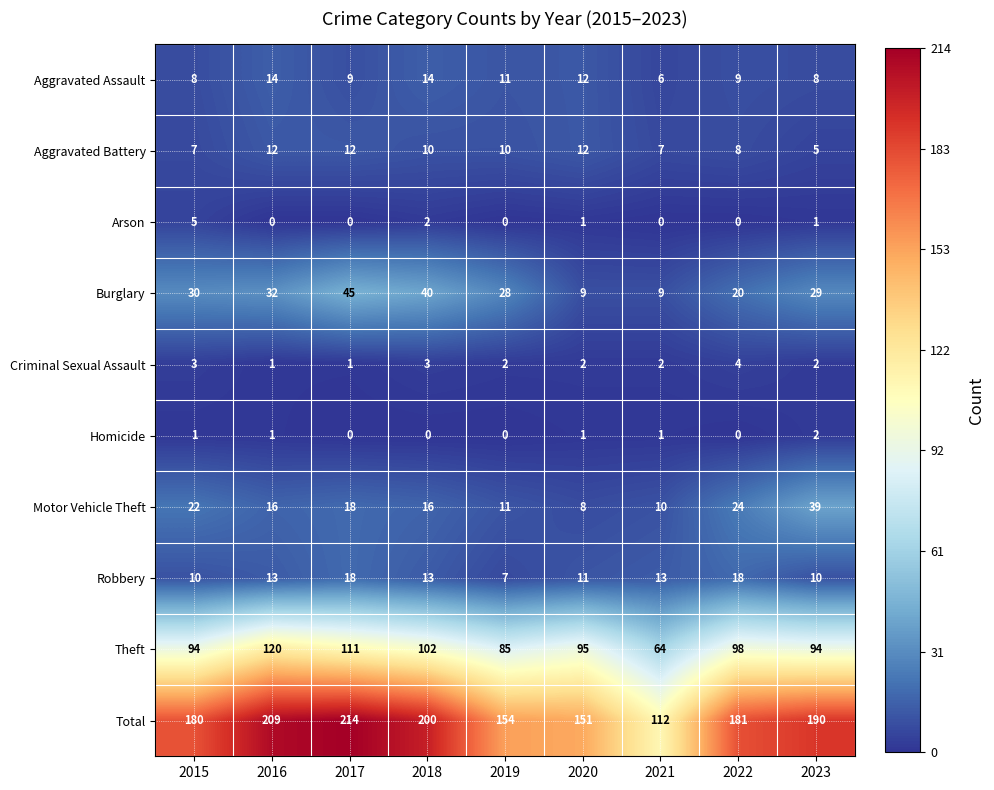

Which series has the widest spread of values?

Total